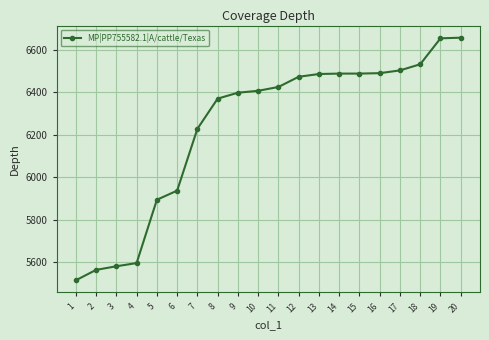

Count the number of data series in this chart.

1